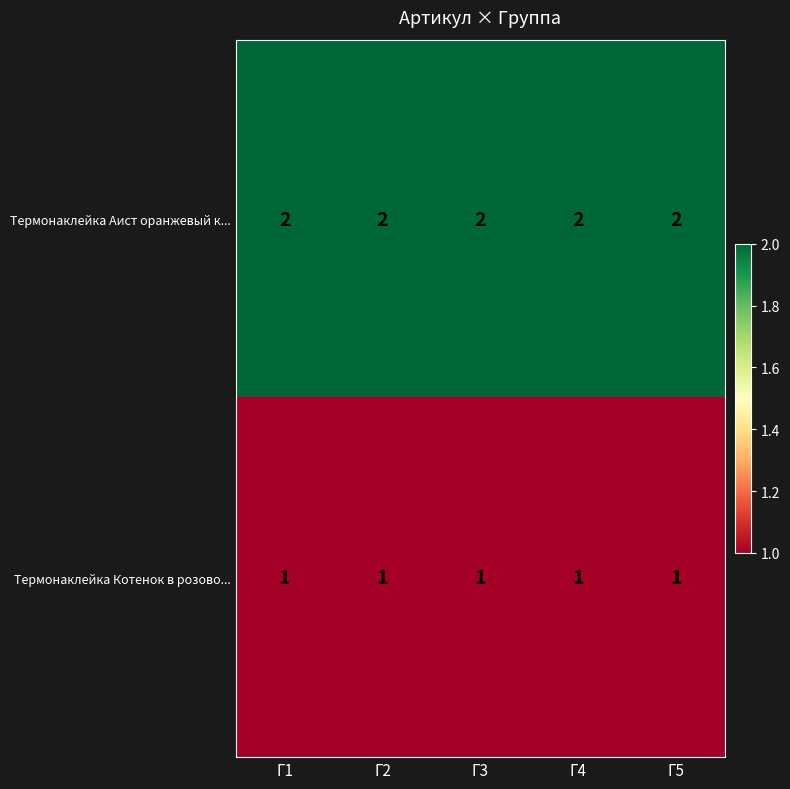

What is the spread (max minus min) of values at Г3?

1